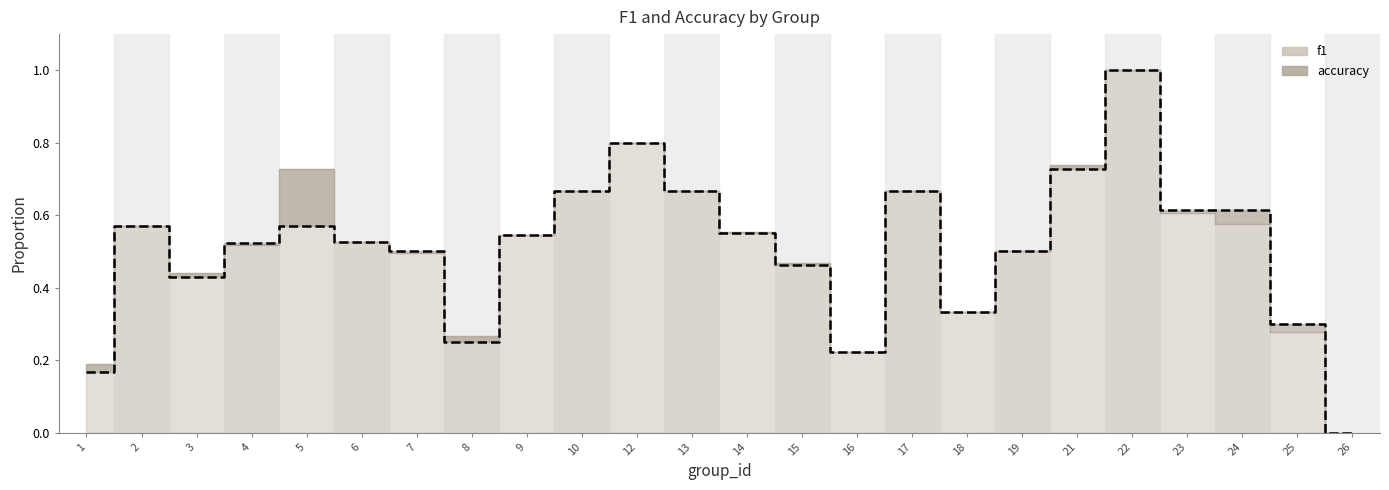

The chart shows a value of 0.5 at 9. True or false?

True